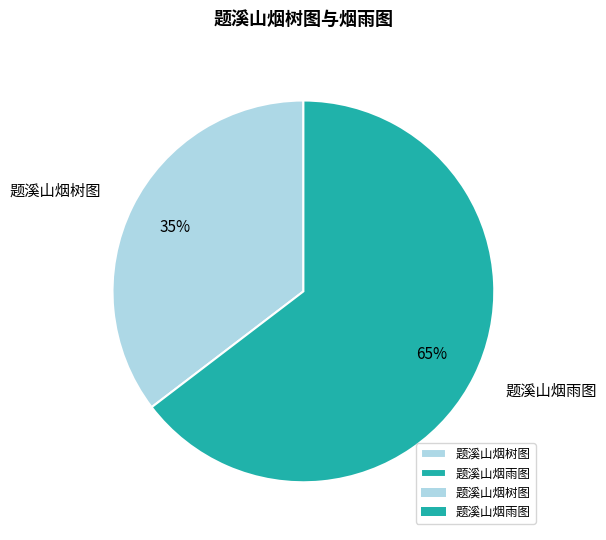

Which slice represents more than half of the pie?

题溪山烟雨图